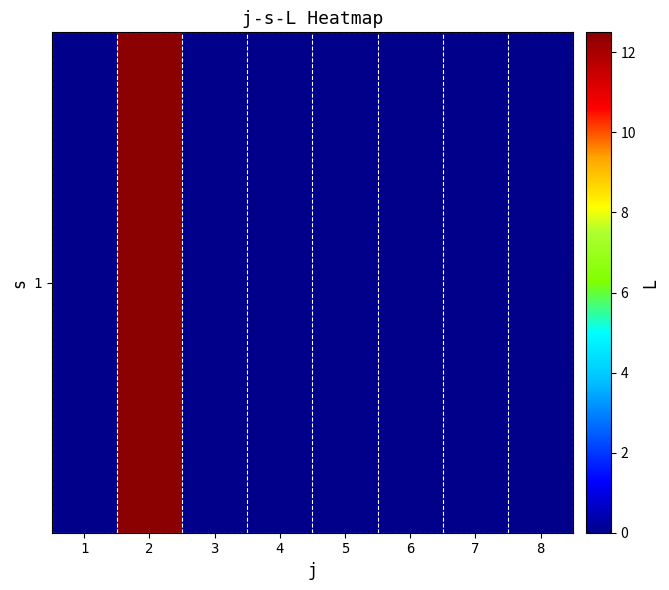

List the labels in order of value, largest first.

2, 1, 3, 4, 5, 6, 7, 8